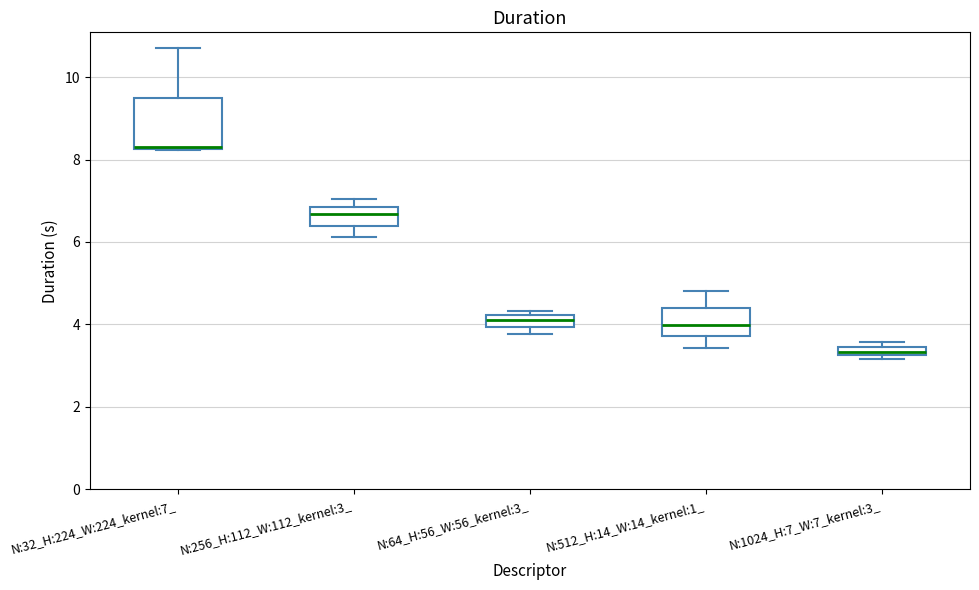

Which box is the tallest, from its lower edge to its upper edge?

N:32_H:224_W:224_kernel:7_